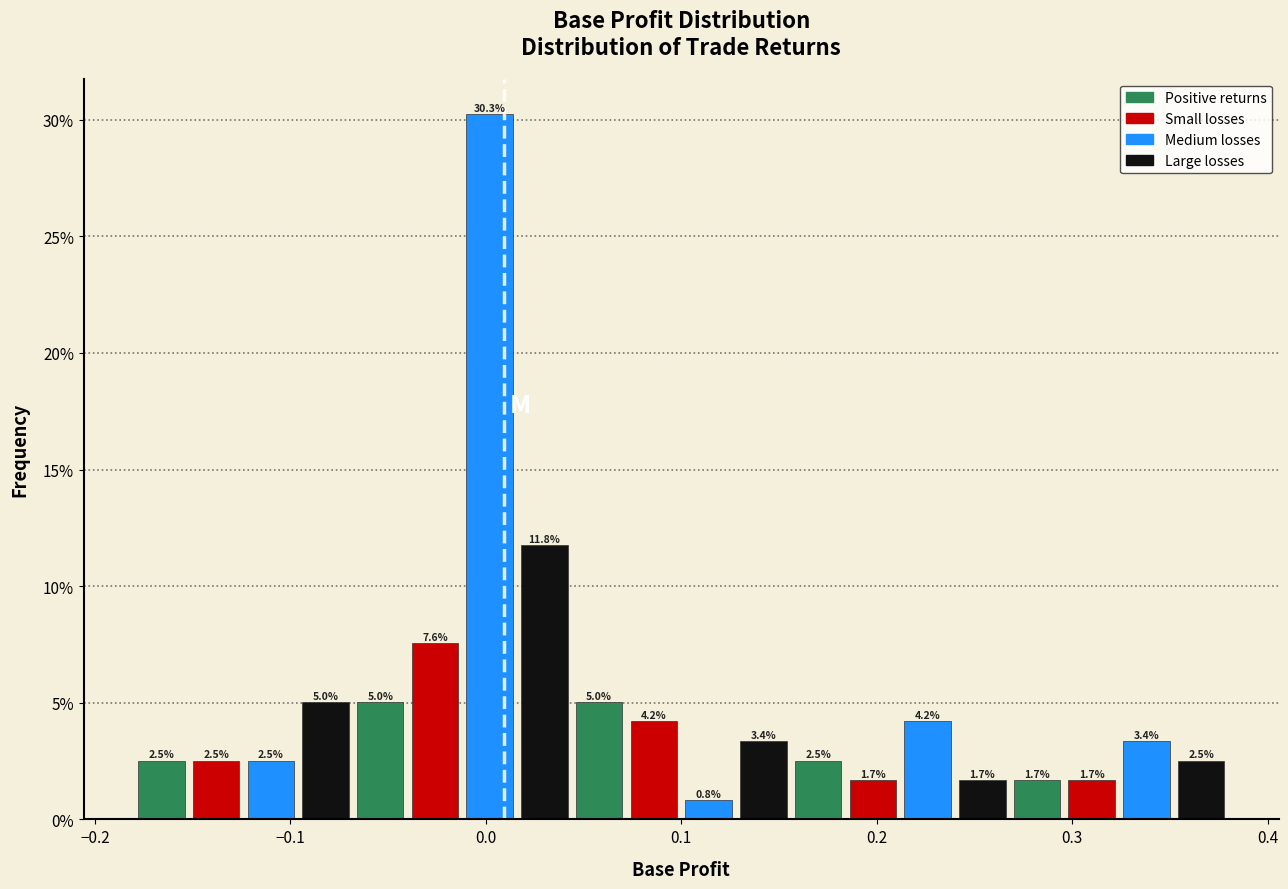

Read against the x-axis, roughly where is the centre of the tallest bar?

0.00